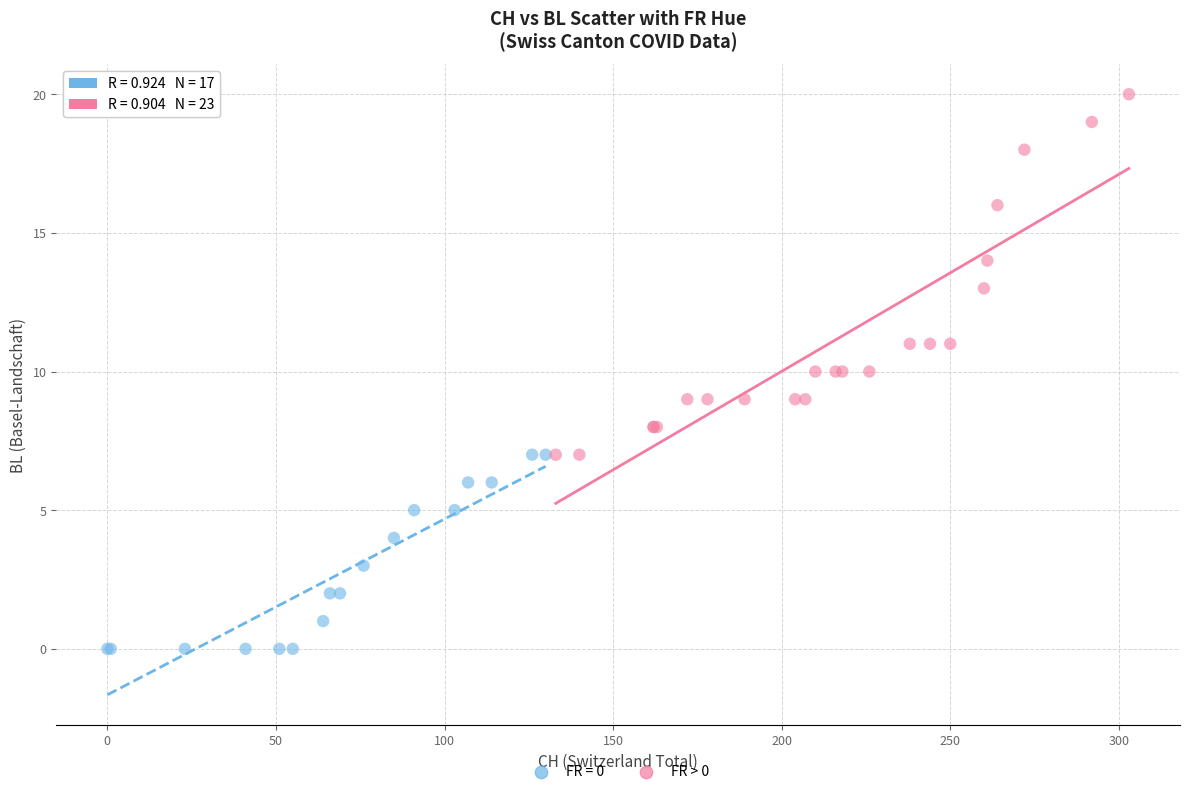

Which series reaches the maximum Y coordinate?

FR > 0